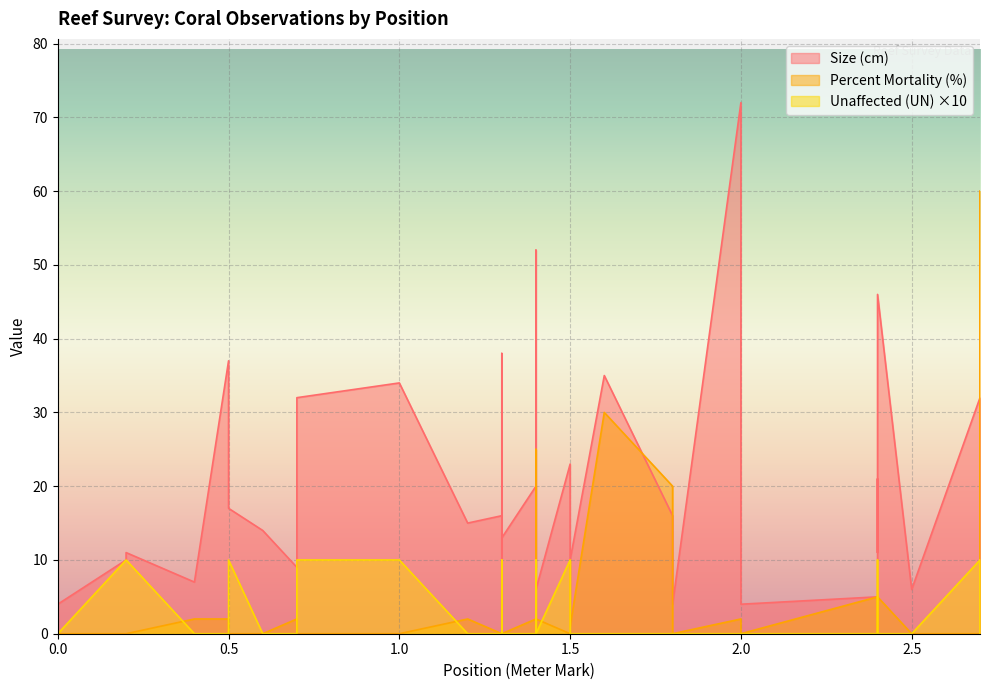

What is the value of the Size (cm) point at the 40th from the left?

32